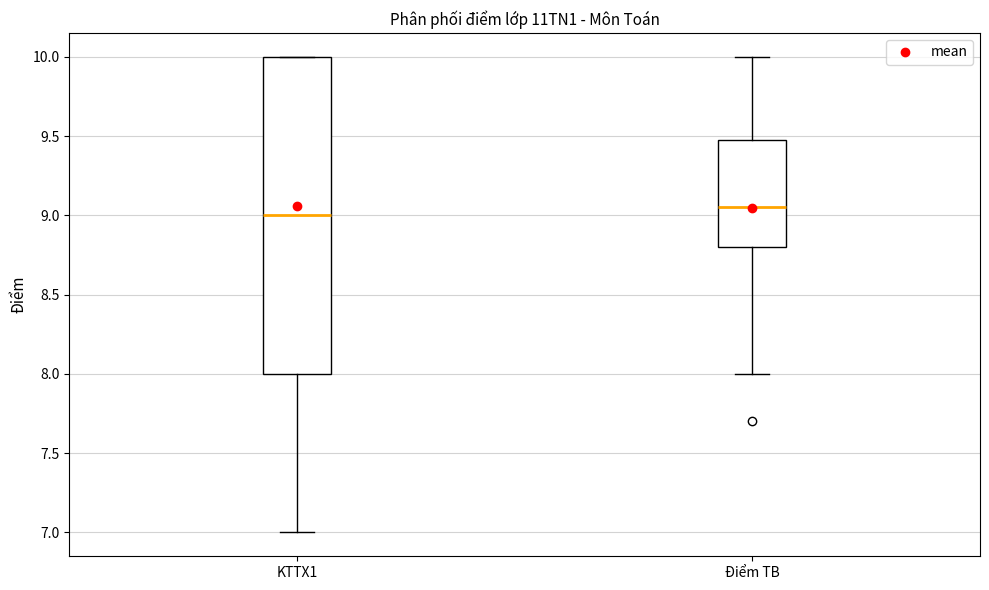

Which box is the tallest, from its lower edge to its upper edge?

KTTX1